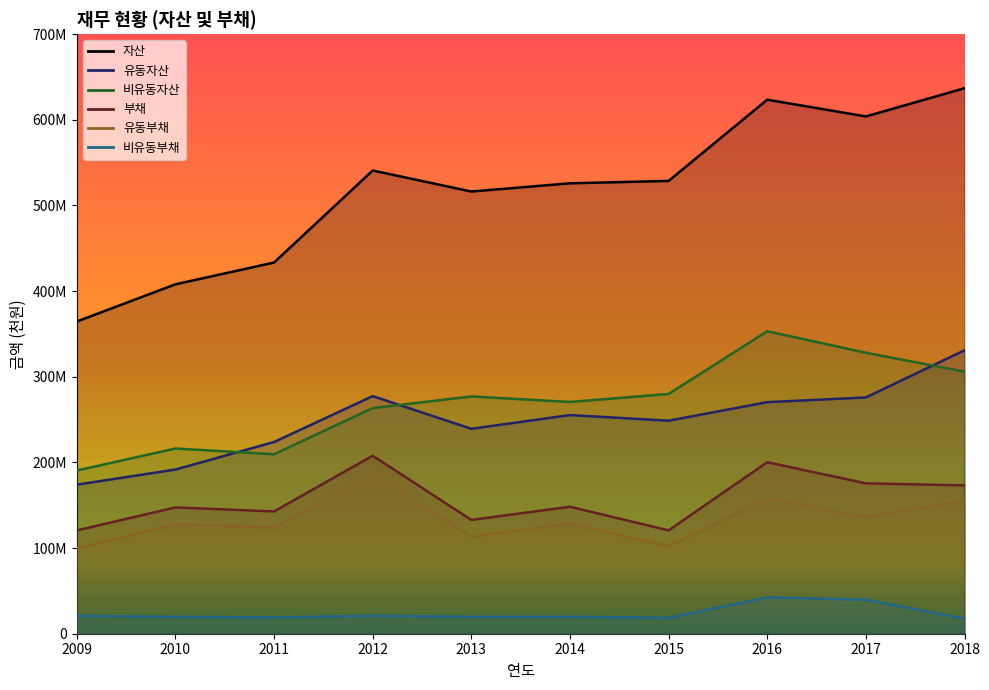

True or false: 유동부채 and 유동자산 intersect in this chart.

False